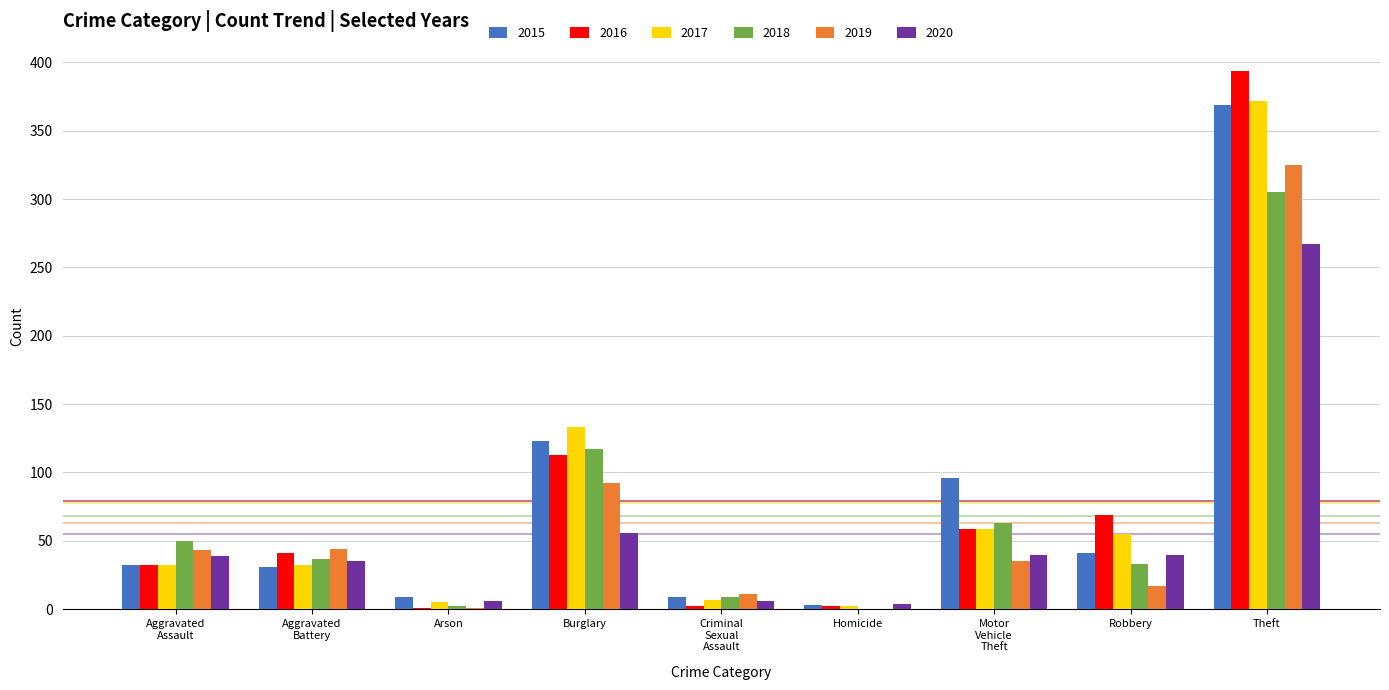

What is the sum of all 2018 values?

616